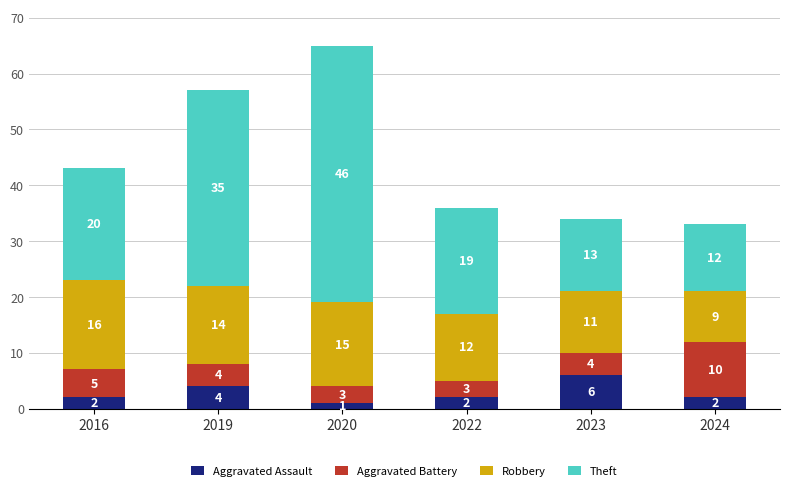

What is the total value across all series at 2020?

65